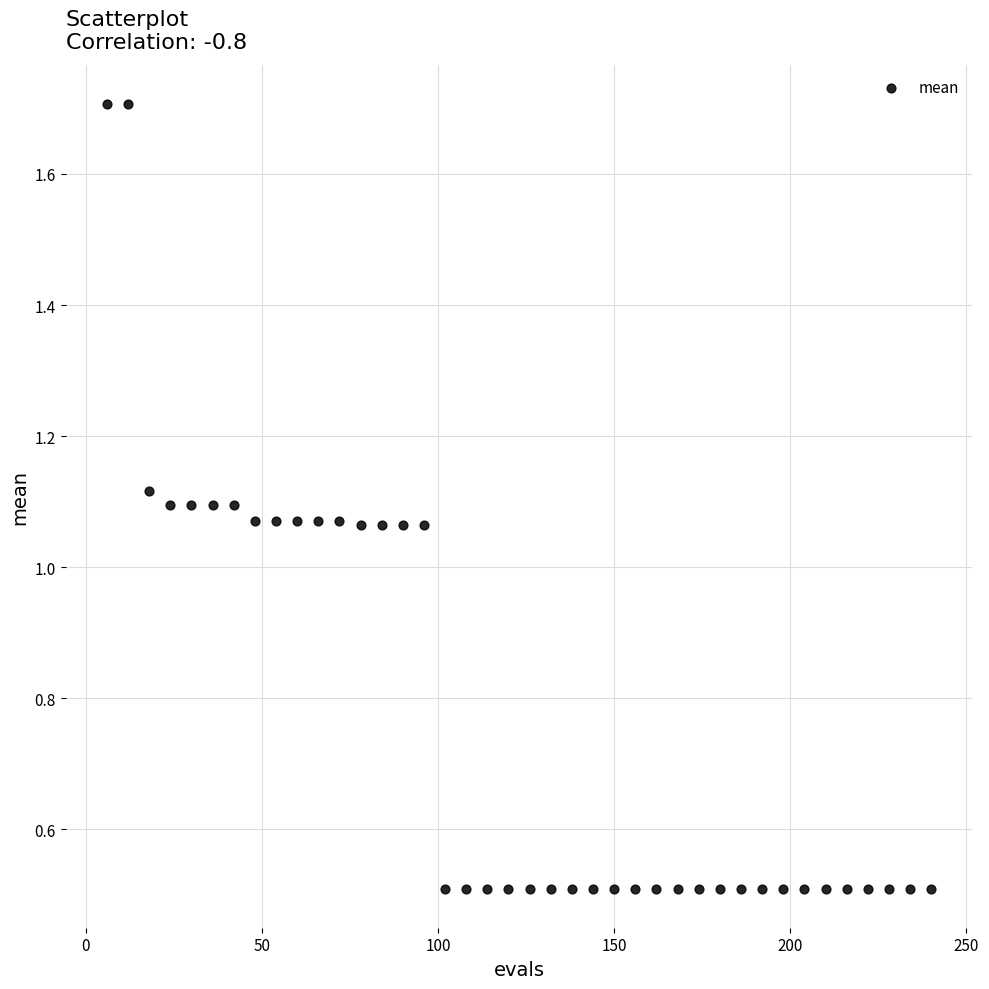

What is the range of Y values (max minus min)?

1.2